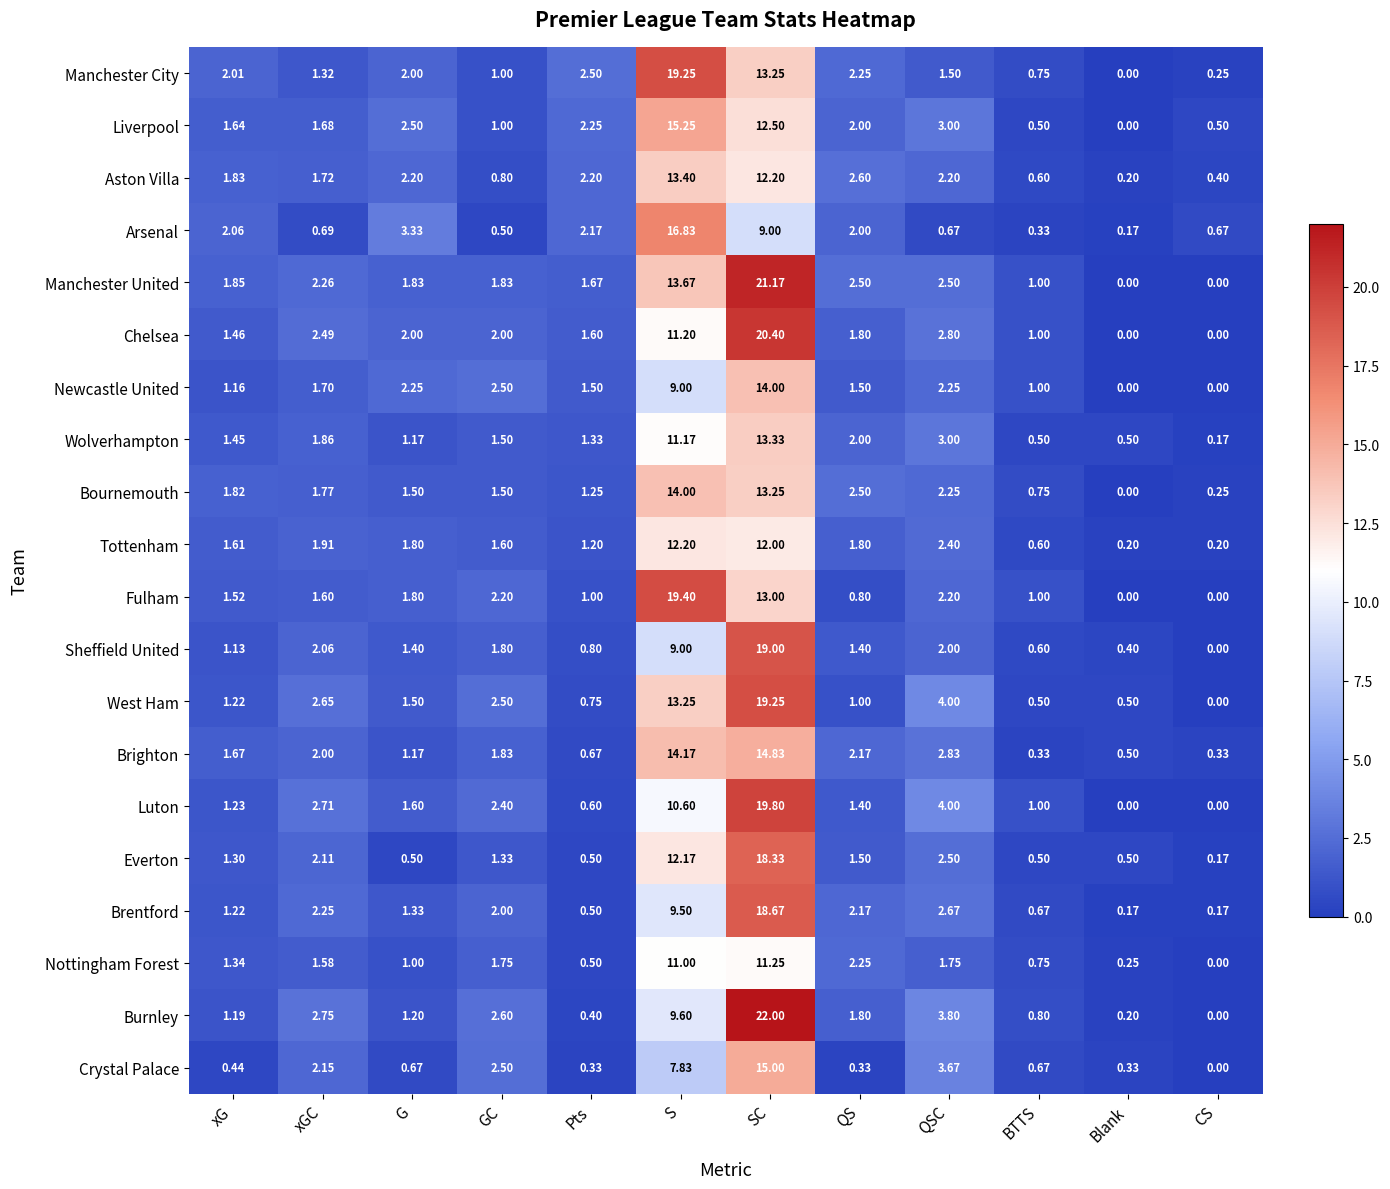

What is the difference between the highest and lowest values at SC?

13.0